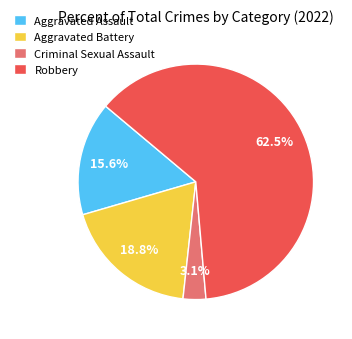

Is there a majority slice in this chart?

Yes